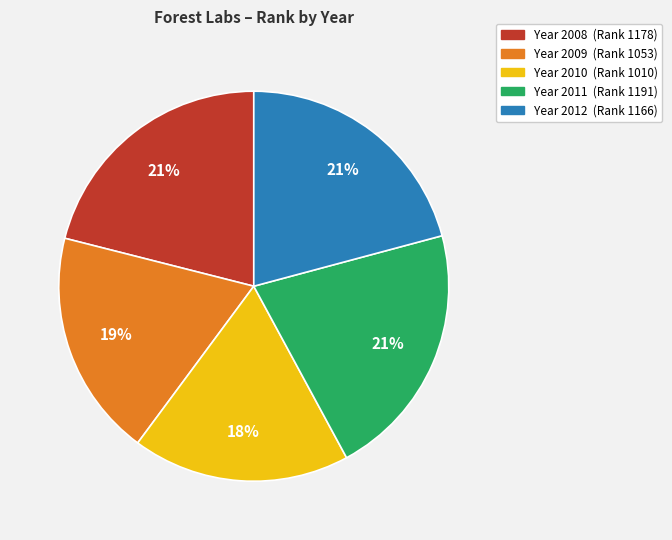

To the nearest percent, what is the difference between the largest and smallest slice percentages?

3%